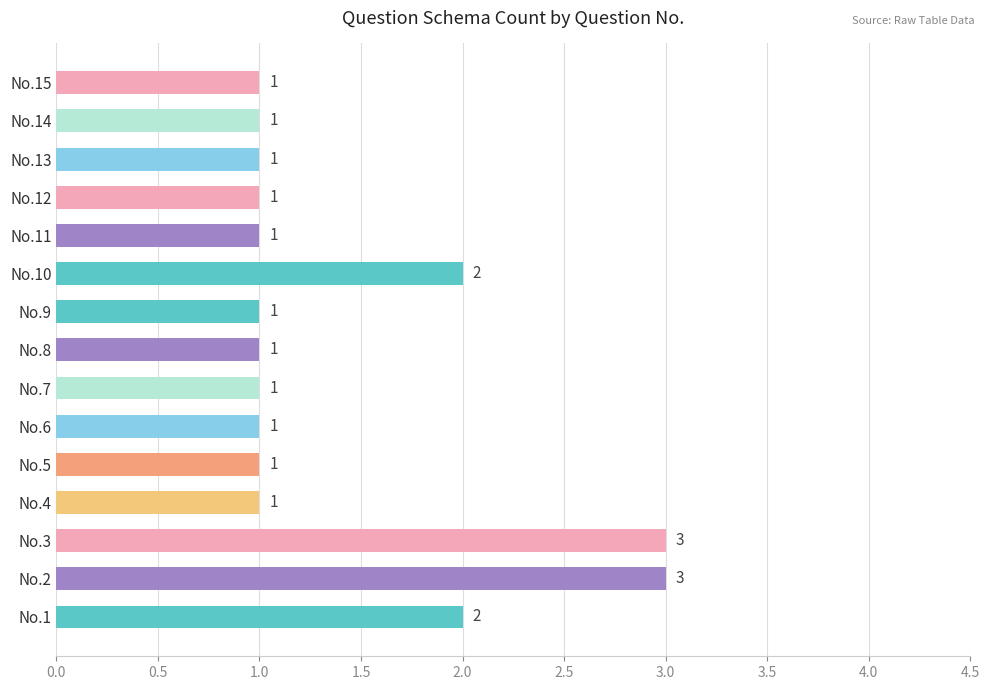

Count the values in the range 1 to 2.

13